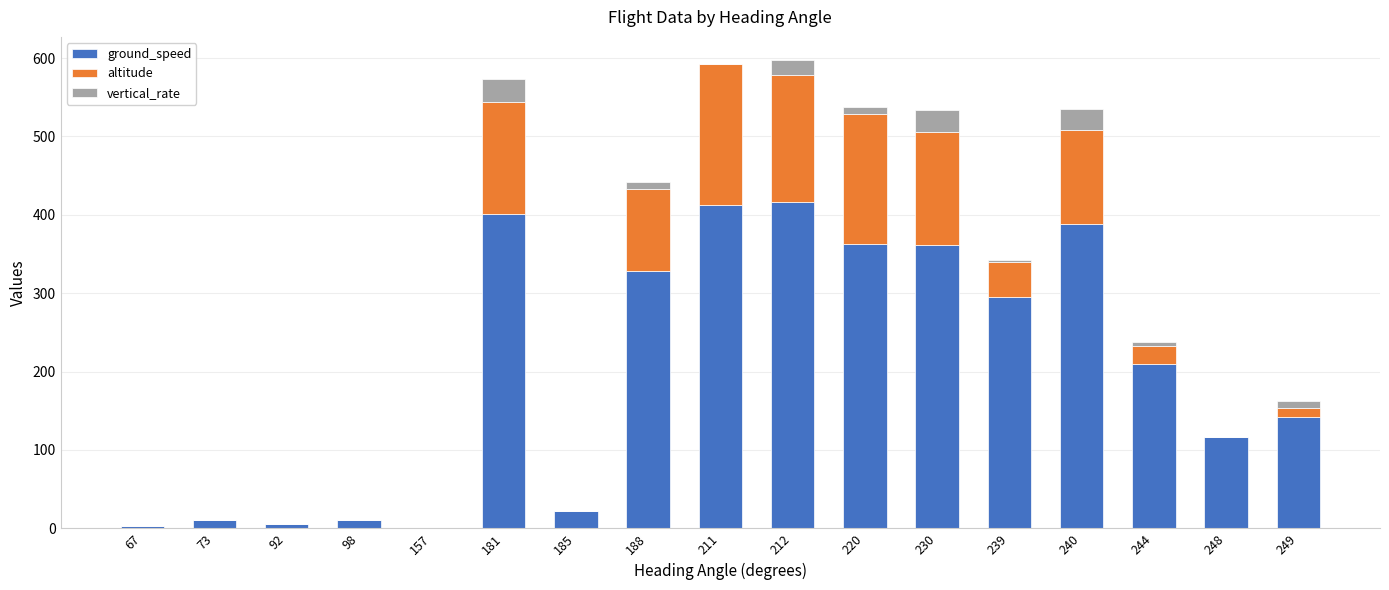

What value does the ground_speed series have at 73?

11.0